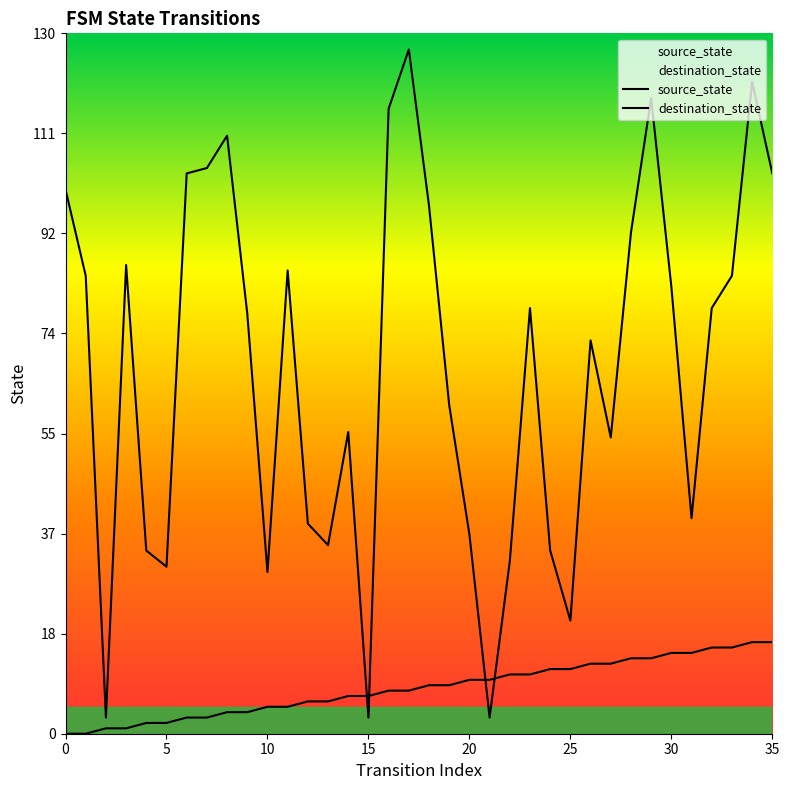

Rank the series by their average value, from lowest to highest.

source_state, destination_state